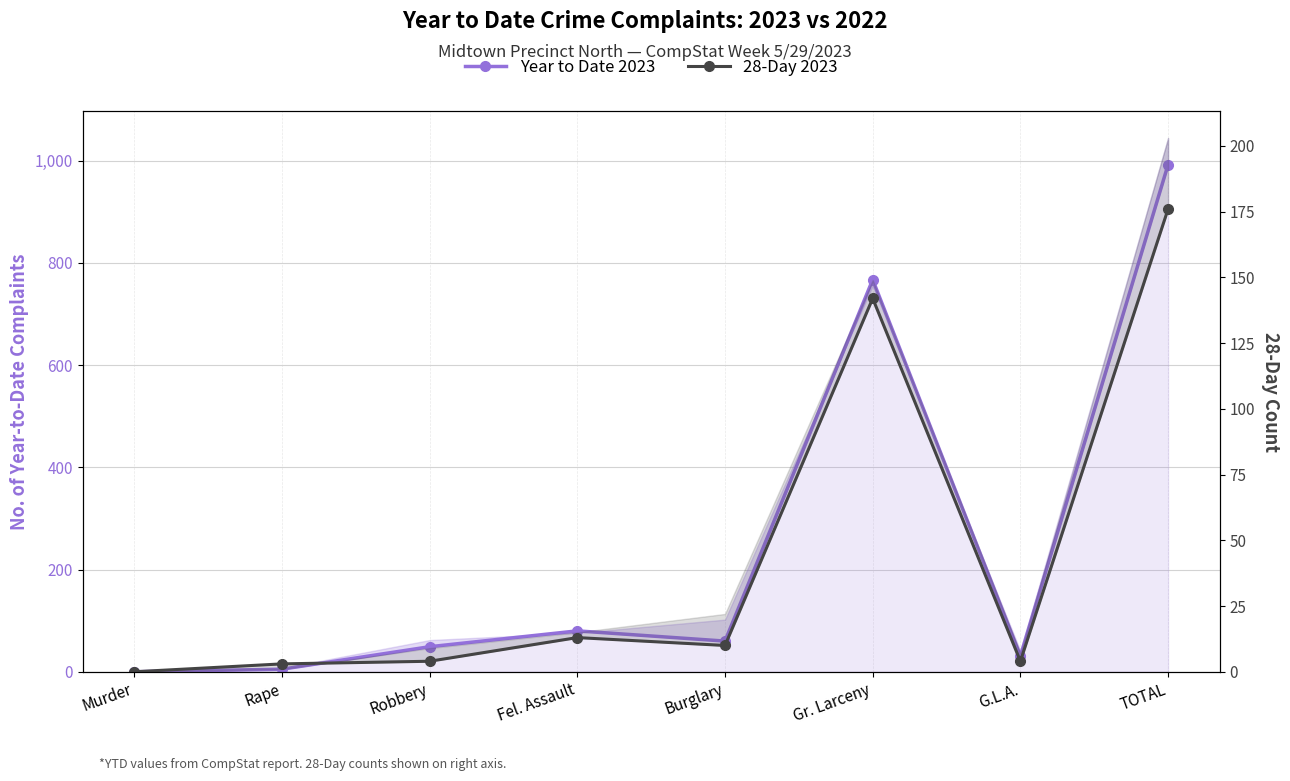

What are all the series names shown in the legend?

Year to Date 2023, 28-Day 2023